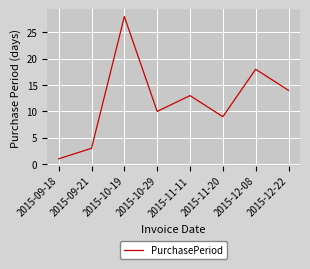

Which category has the highest value across all series?

2015-10-19